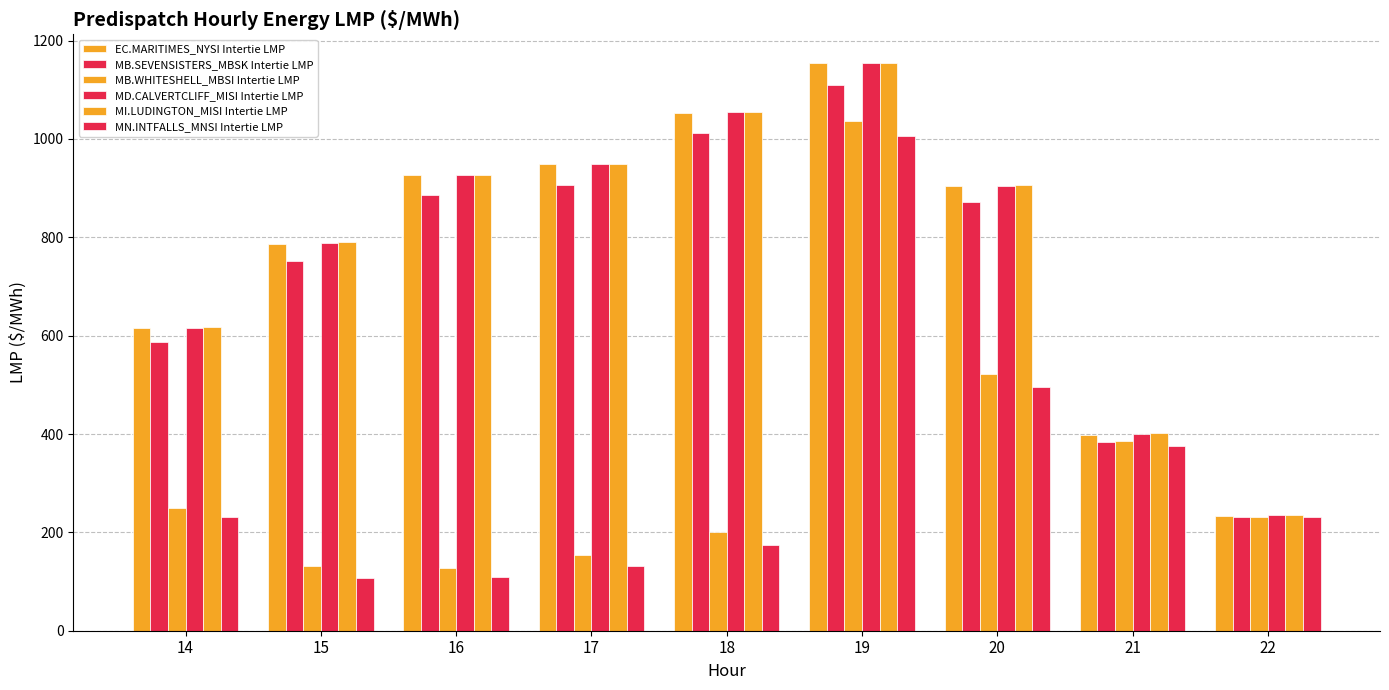

Is it true that MI.LUDINGTON_MISI Intertie LMP equals 628.0 at 18?

False